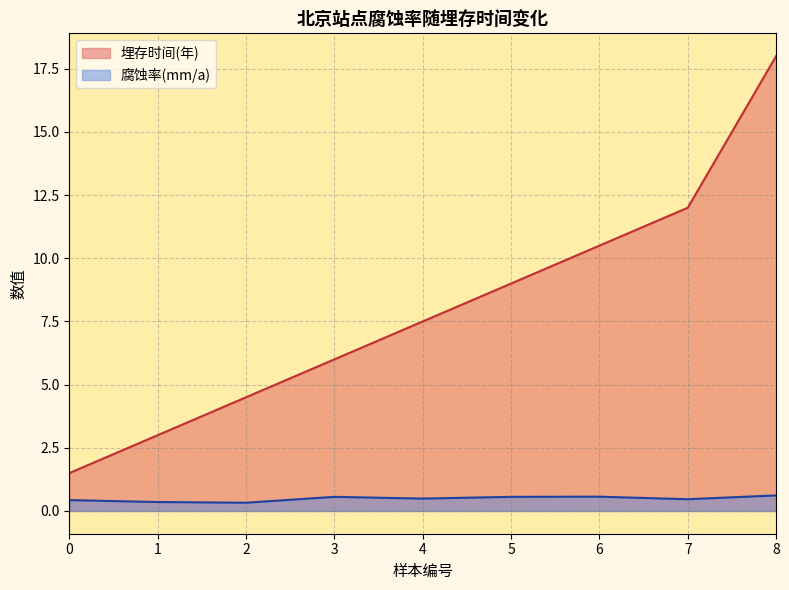

Reading left to right, transcribe all the data shown in this chart.

埋存时间(年): 1.5	3.0	4.5	6.0	7.5	9.0	10.5	12.0	18.0
腐蚀率(mm/a): 0.4	0.4	0.3	0.6	0.5	0.6	0.6	0.5	0.6